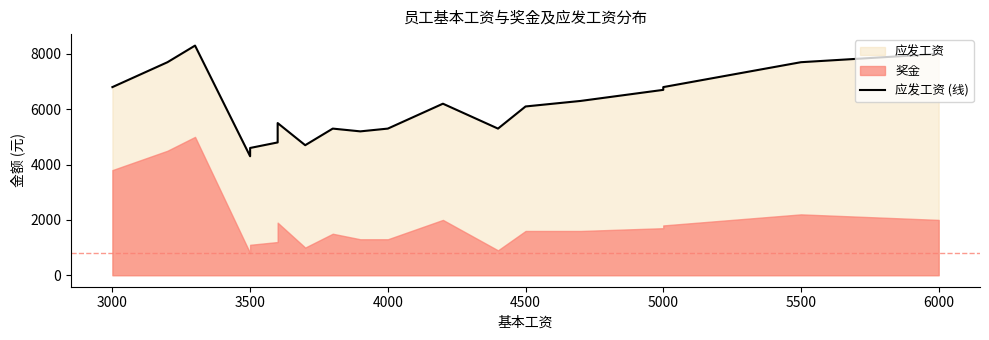

What is the ratio of the value at 4500 to the value at 5500?

0.8